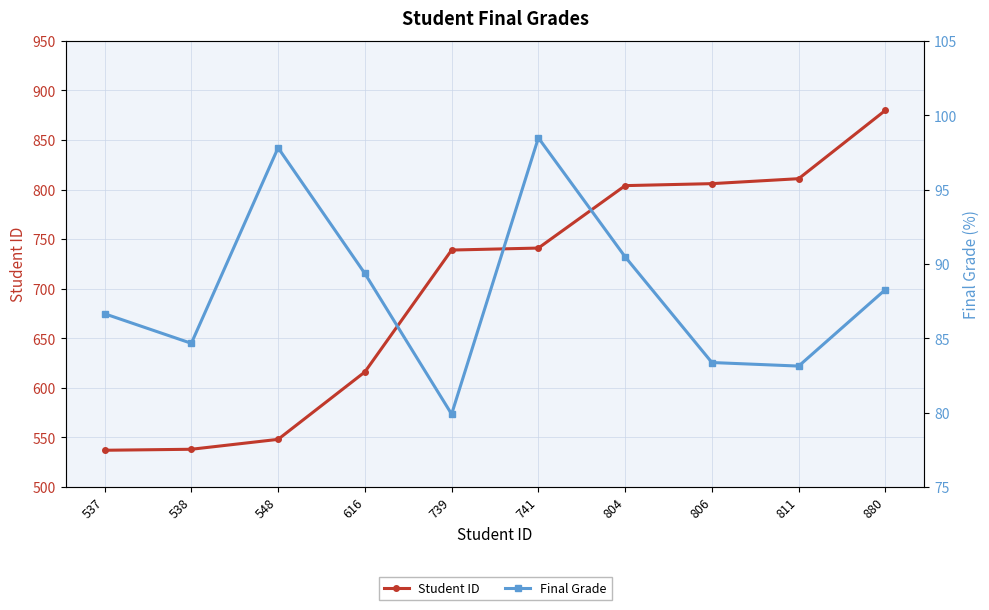

True or false: Student ID has more than 0 points higher than both neighbors.

False